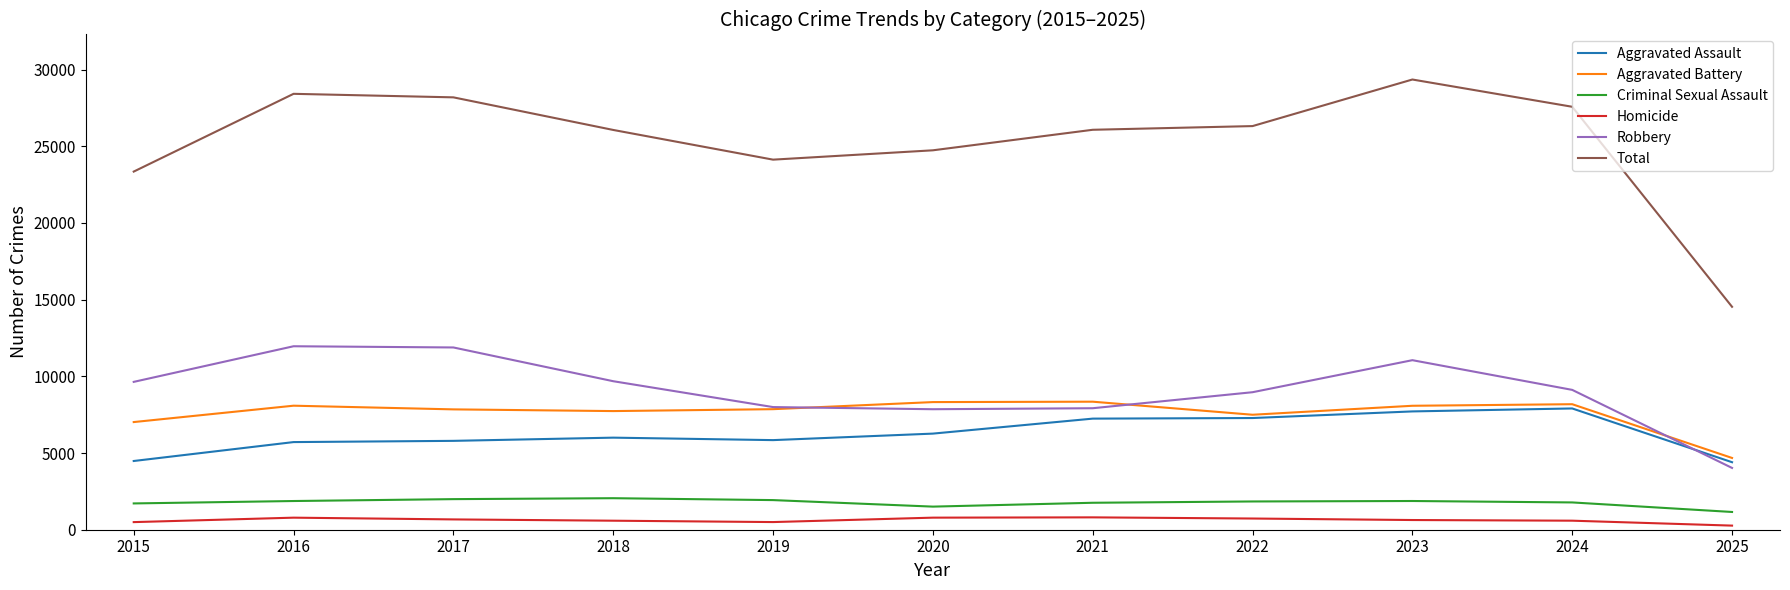

Where does the Robbery series first go above 9116?

2015